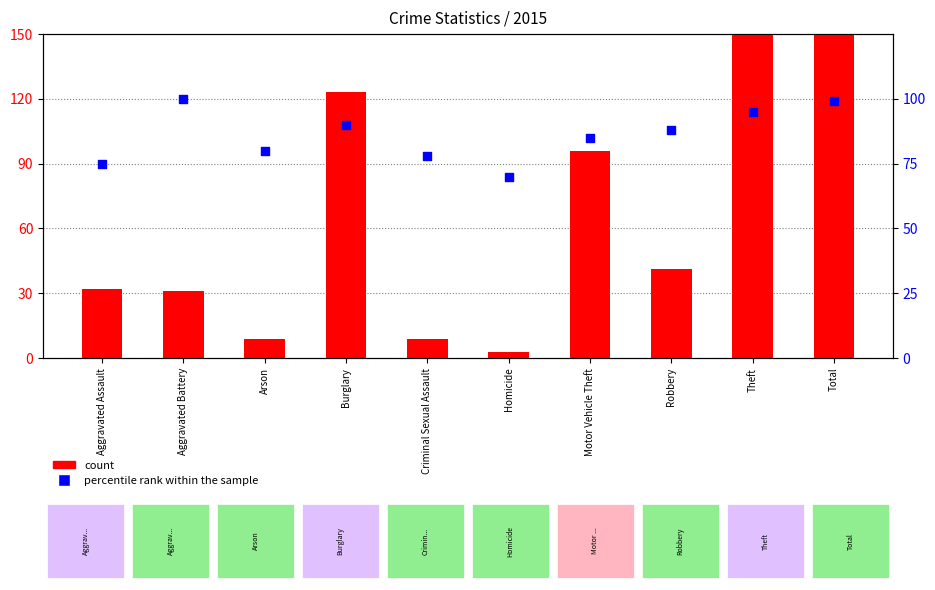

Which series contains the highest Y value?

count